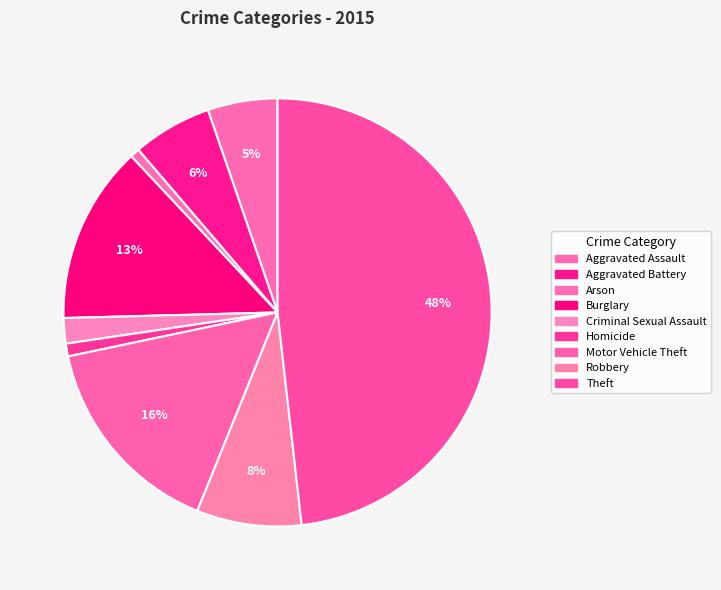

Is it true that Homicide is 14% of the pie?

False